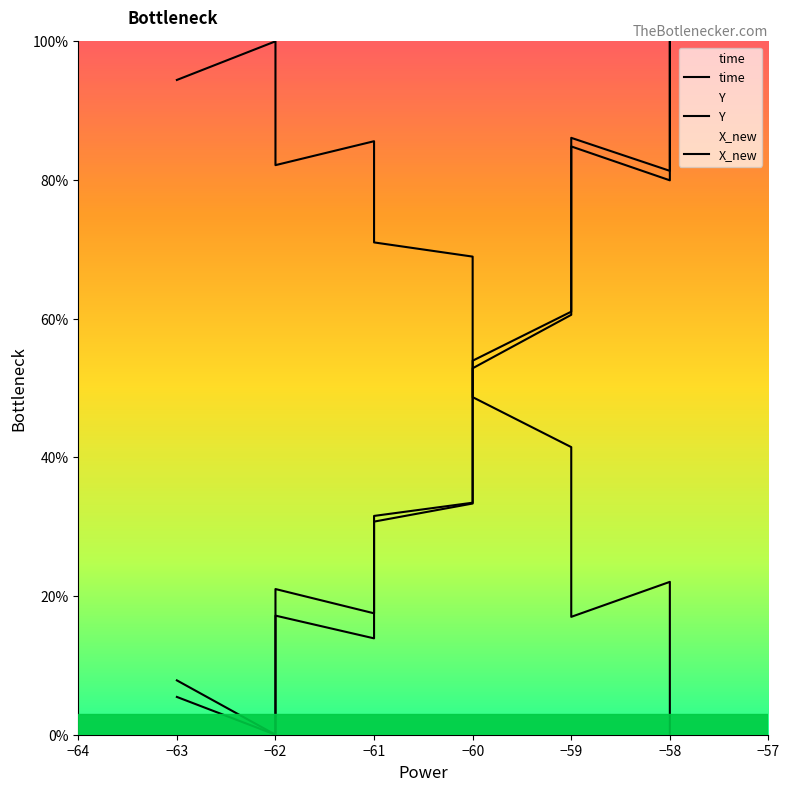

True or false: X_new has more than 2 interior local peaks.

False